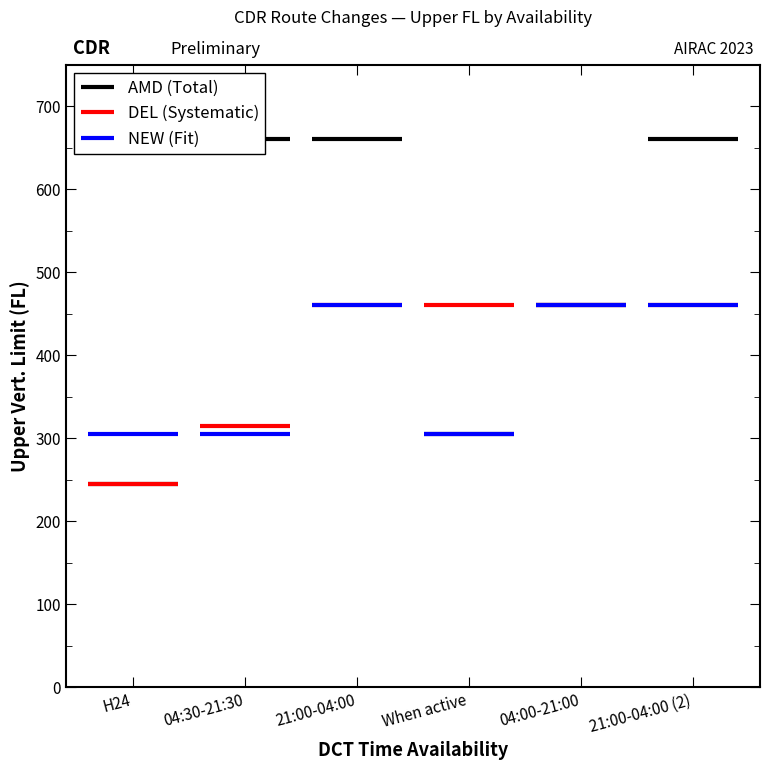

Is it true that NEW (Fit) equals 110 at 04:30-21:30?

False